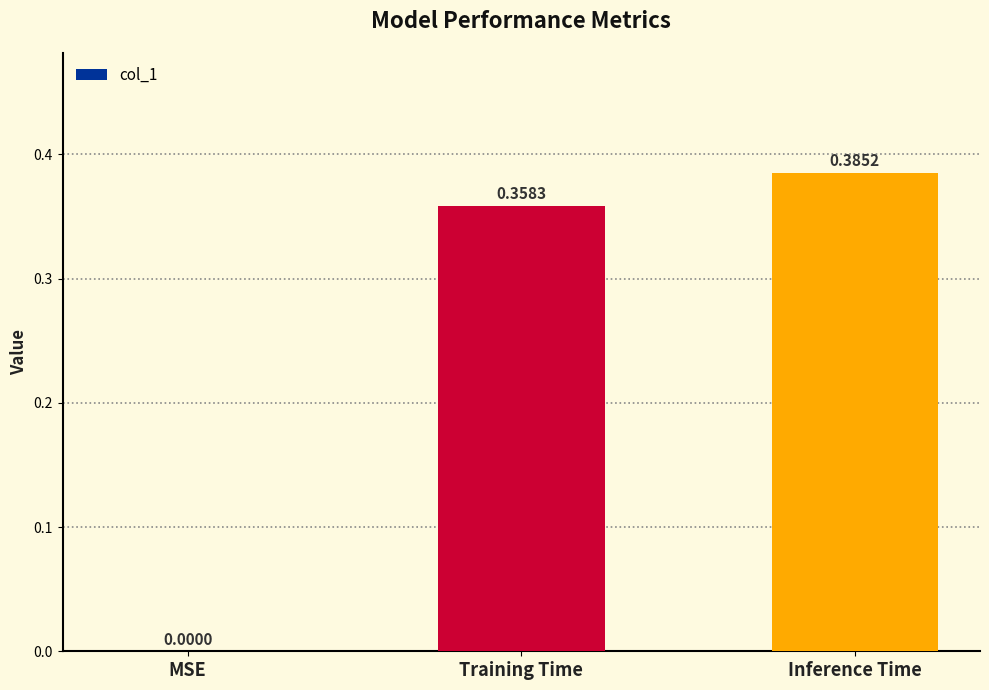

Where is the data nearest to the value 0?

MSE